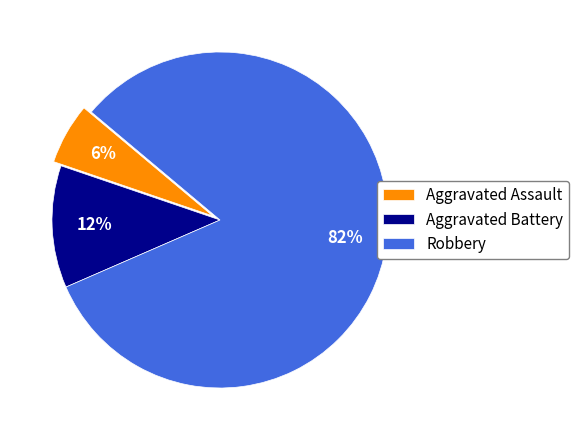

Combined, do Robbery and Aggravated Battery account for over 50%?

Yes